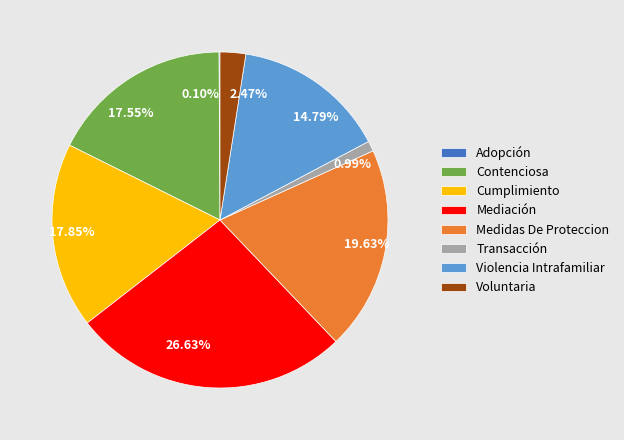

What is the largest slice in the pie chart?

Mediación